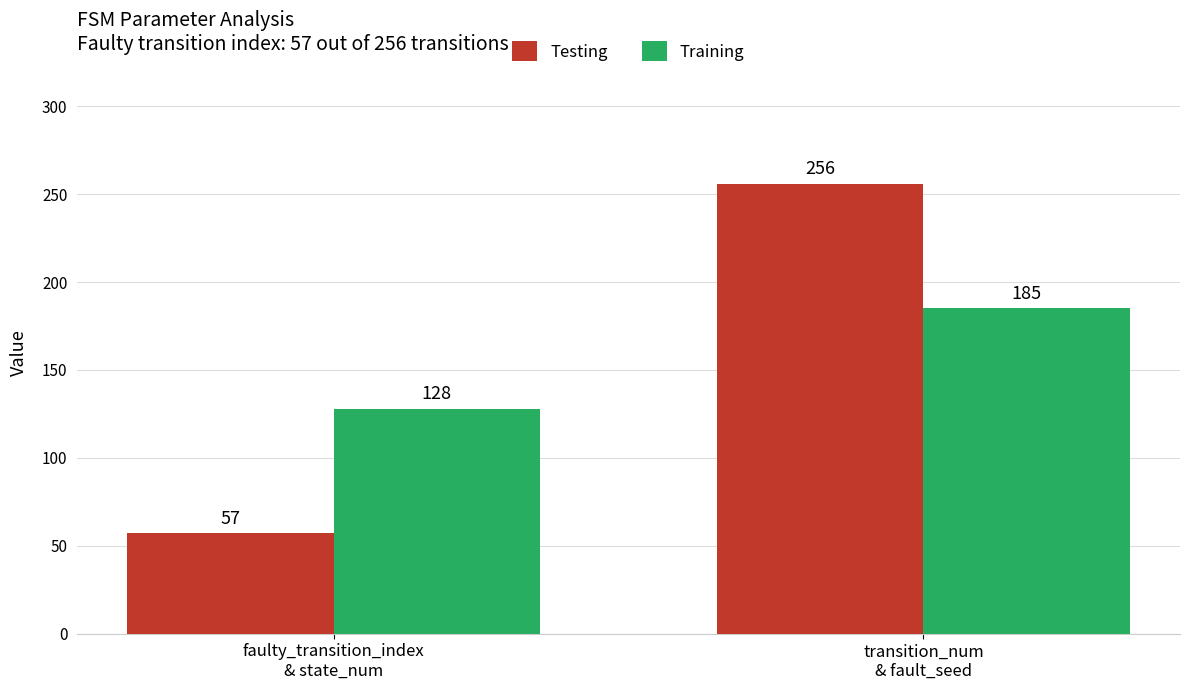

Is it true that Testing equals 19 at faulty_transition_index
& state_num?

False